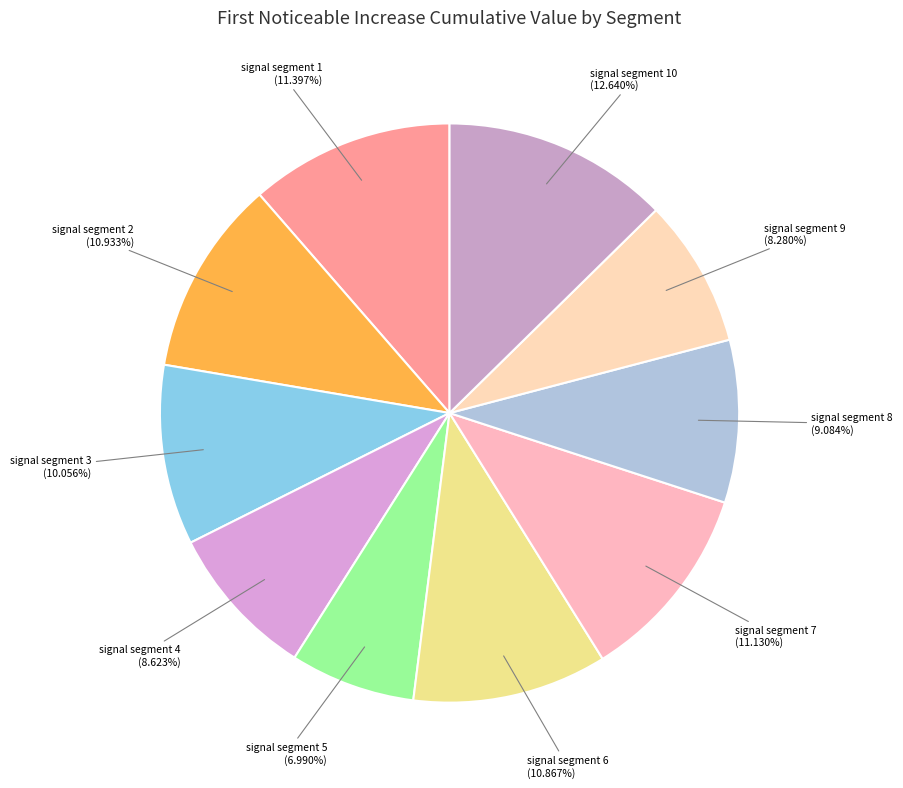

To the nearest percent, what is the difference between the largest and smallest slice percentages?

6%